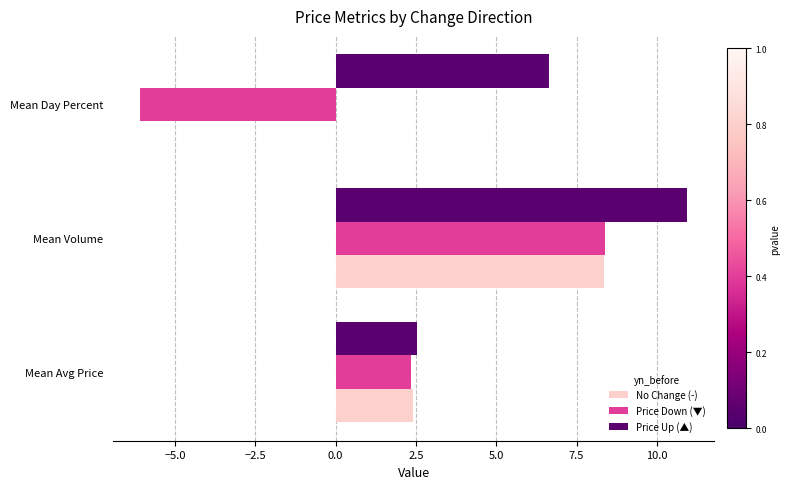

Which category has the highest value in the No Change (-) series?

Mean Volume